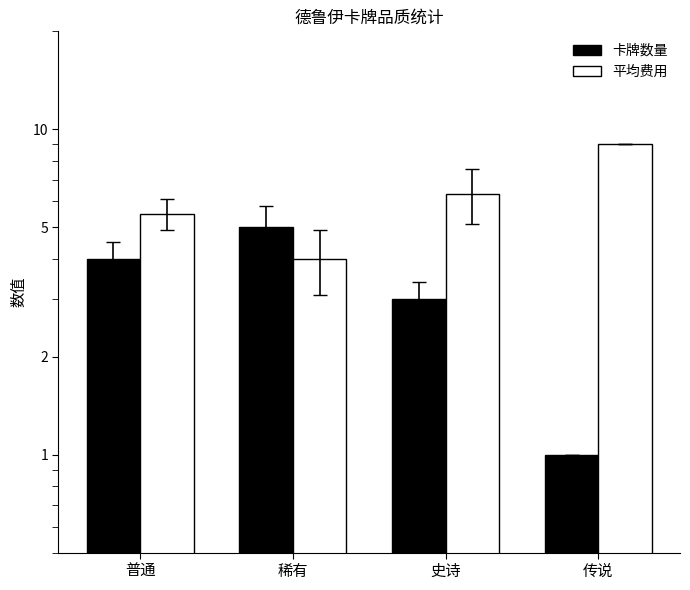

Which category has the highest value across all series?

传说